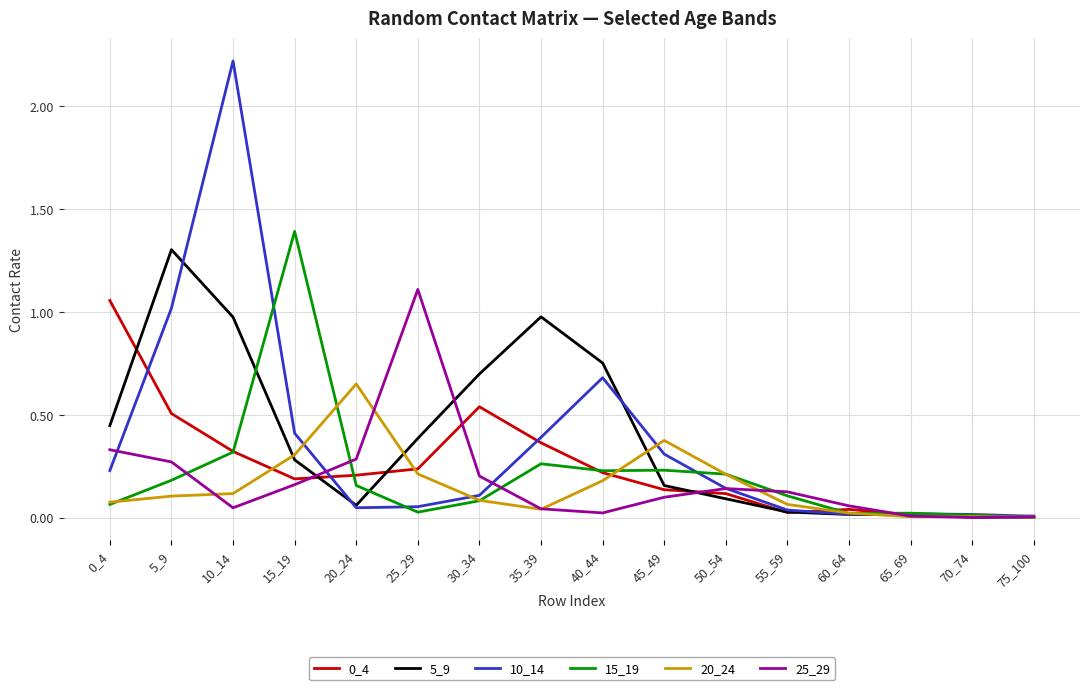

At which category is the sum across all series the highest?

10_14